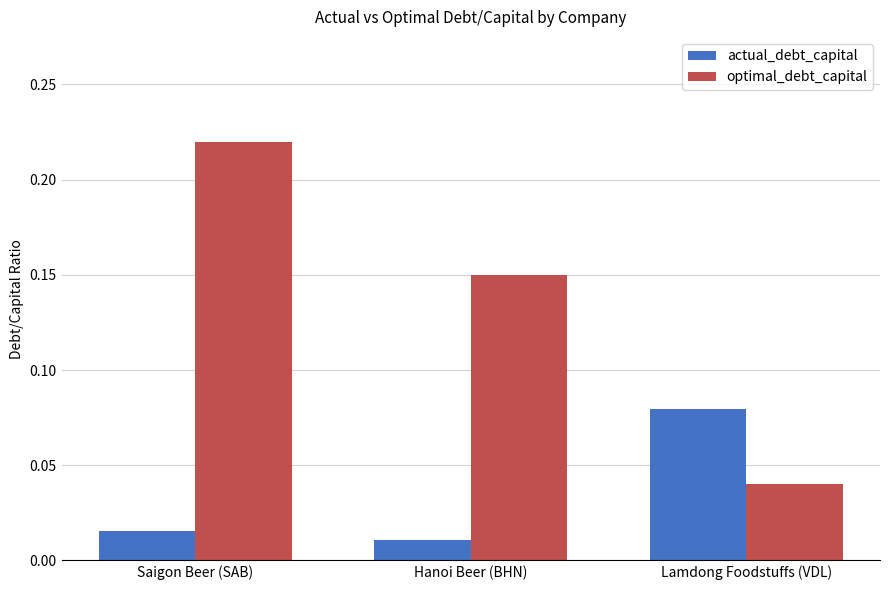

Which series has the largest total across all categories?

optimal_debt_capital